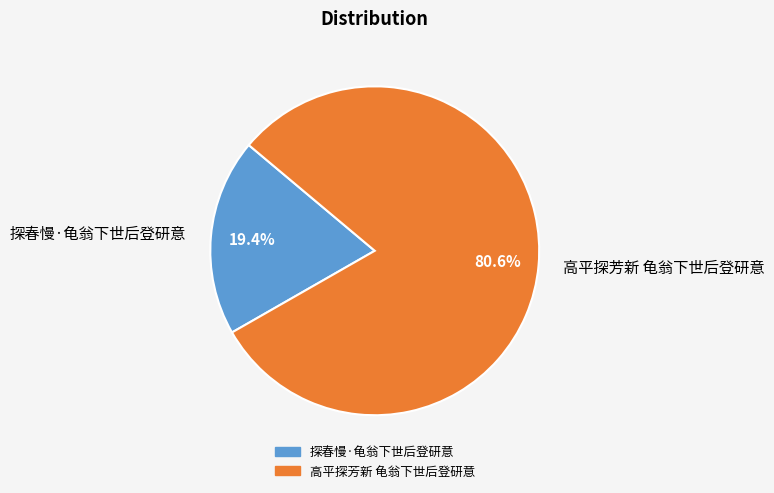

To the nearest percent, what is the average slice percentage?

50%